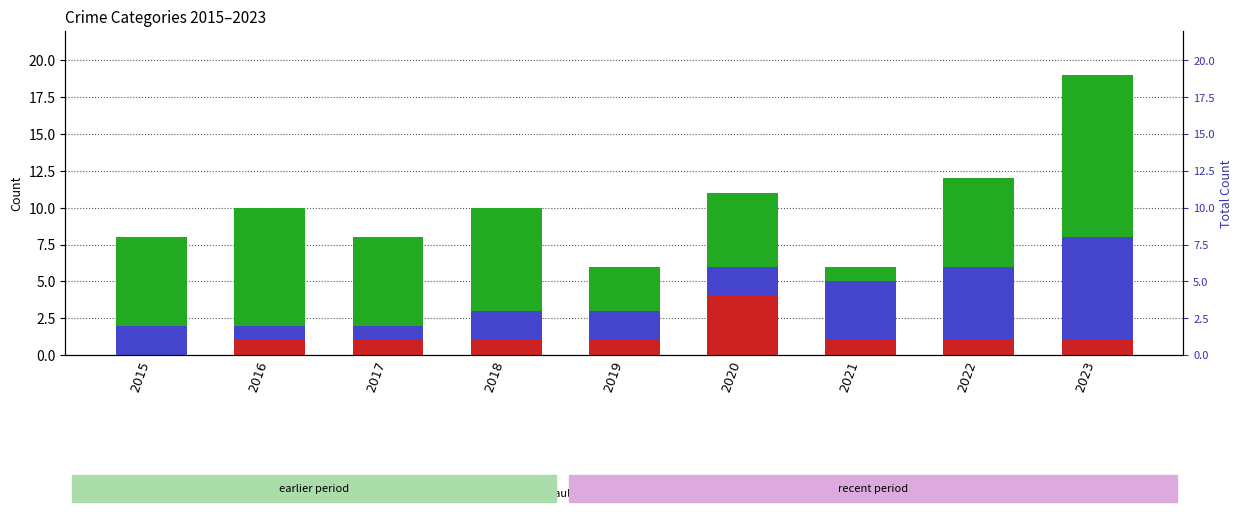

The Aggravated Assault series shows 1 at 2019. True or false?

True